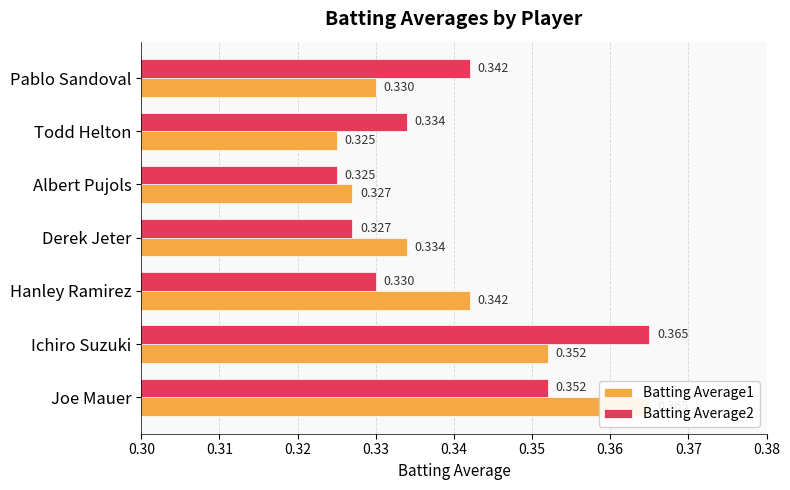

Is the value of Batting Average1 at Pablo Sandoval greater than the value of Batting Average2 at Pablo Sandoval?

No